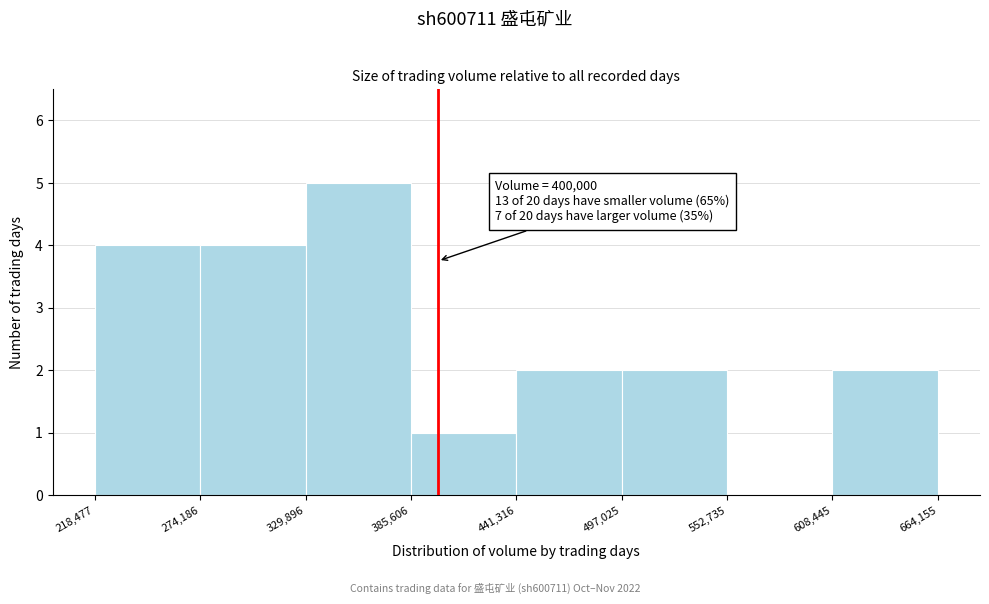

Which range on the x-axis has the tallest bar?

329,896 to 385,606